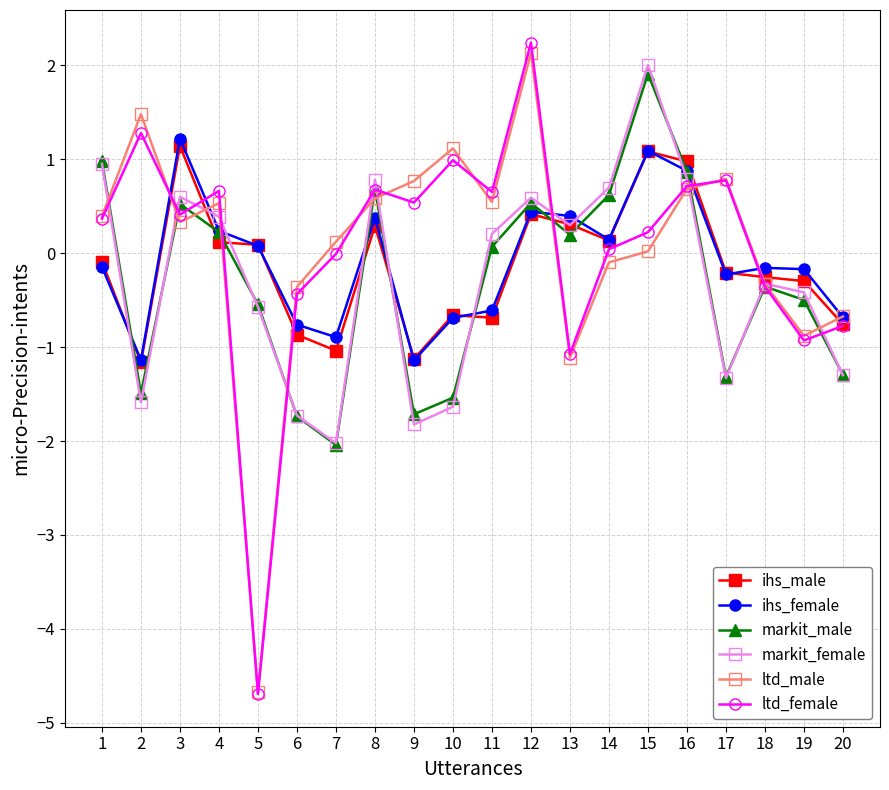

Which series changed the most between 8 and 17?

markit_female